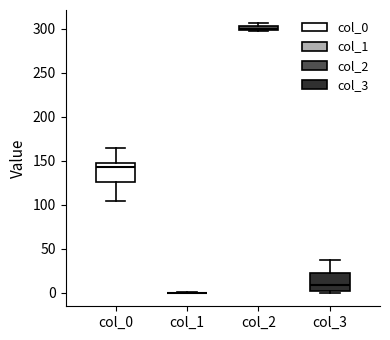

Where is the upper edge of the box for col_2 on the y-axis? The values are not printed on the chart, so give them approximately, as read against the axis.

305